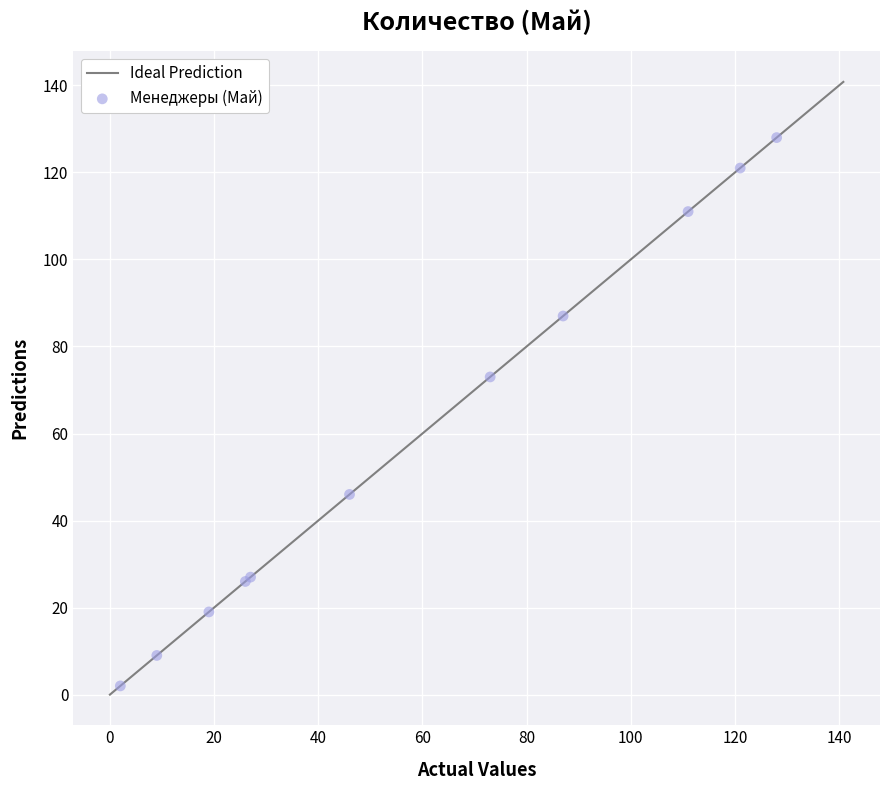

What Y value in the scatter plot is closest to 65?

73